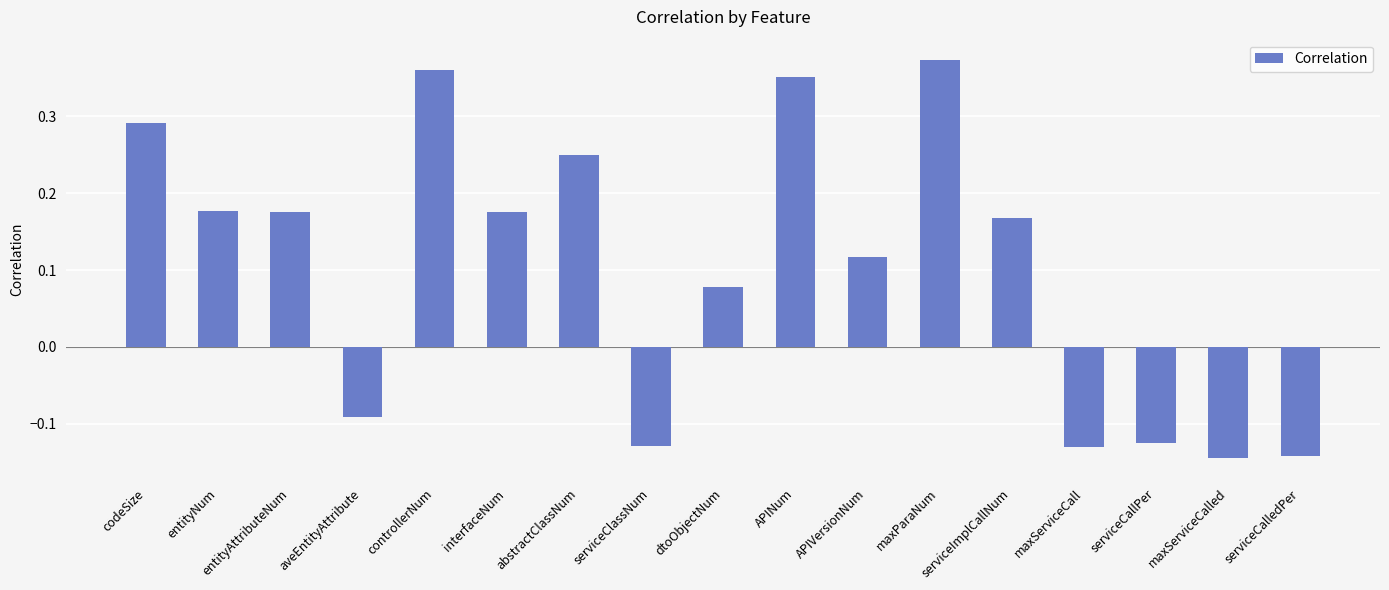

What is the change in value from dtoObjectNum to maxServiceCalled?

-0.2